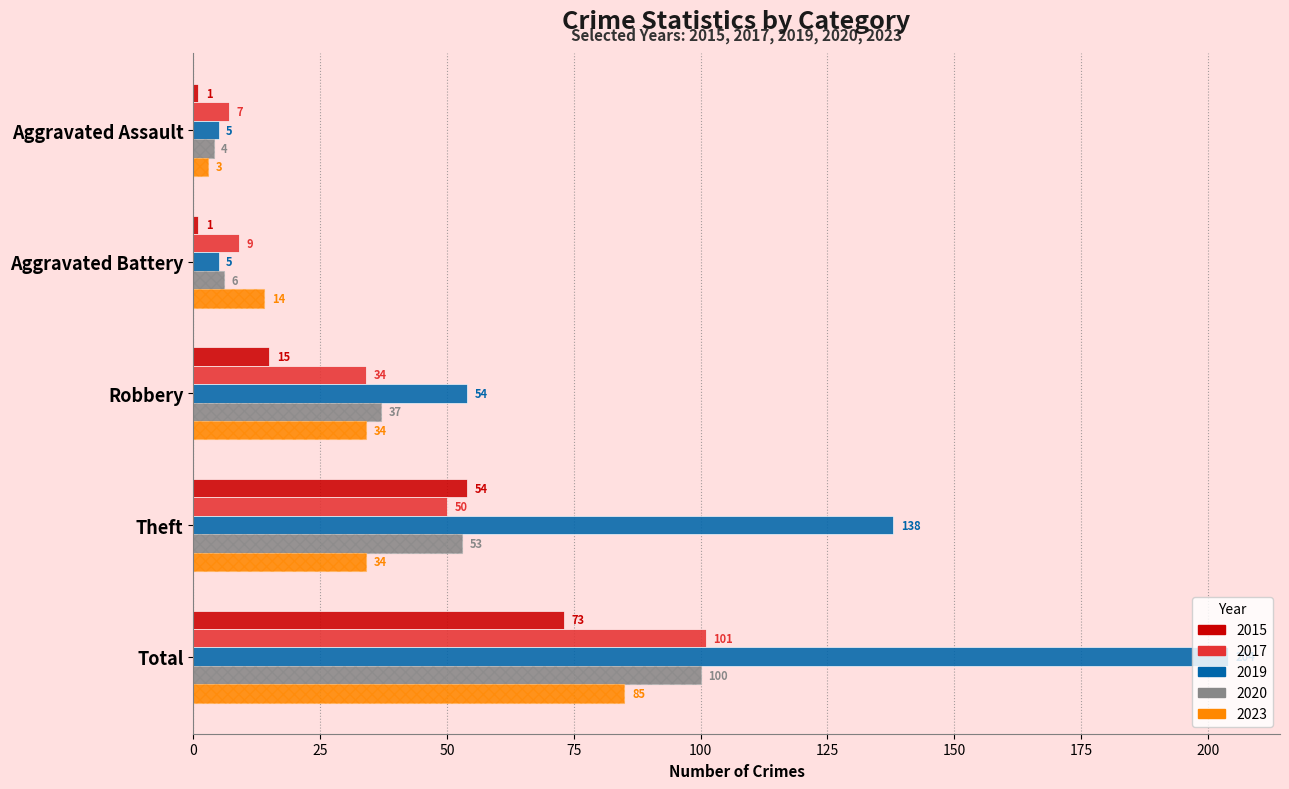

How many categories are shown in the chart?

5